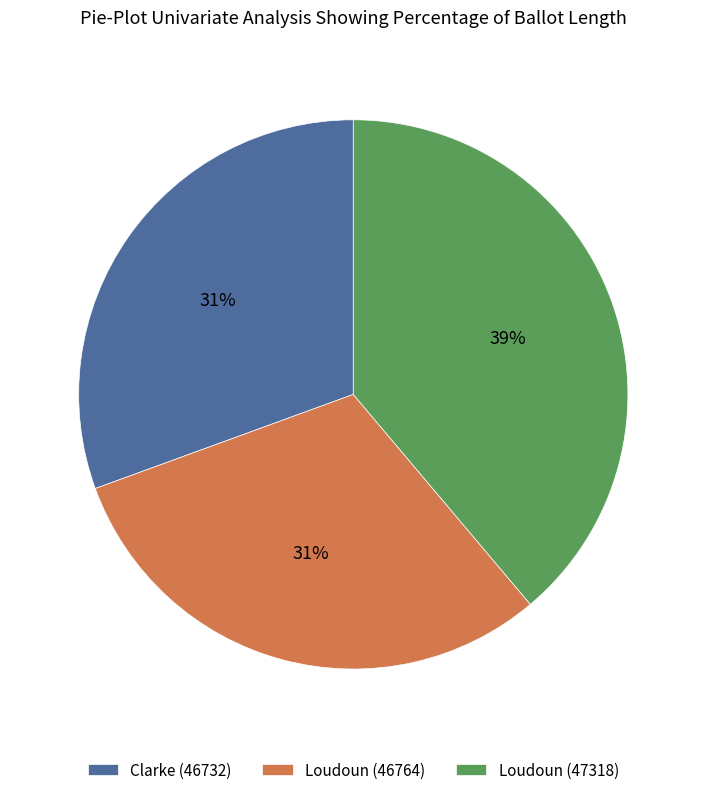

Combined, do Loudoun (47318) and Clarke (46732) account for over 50%?

Yes